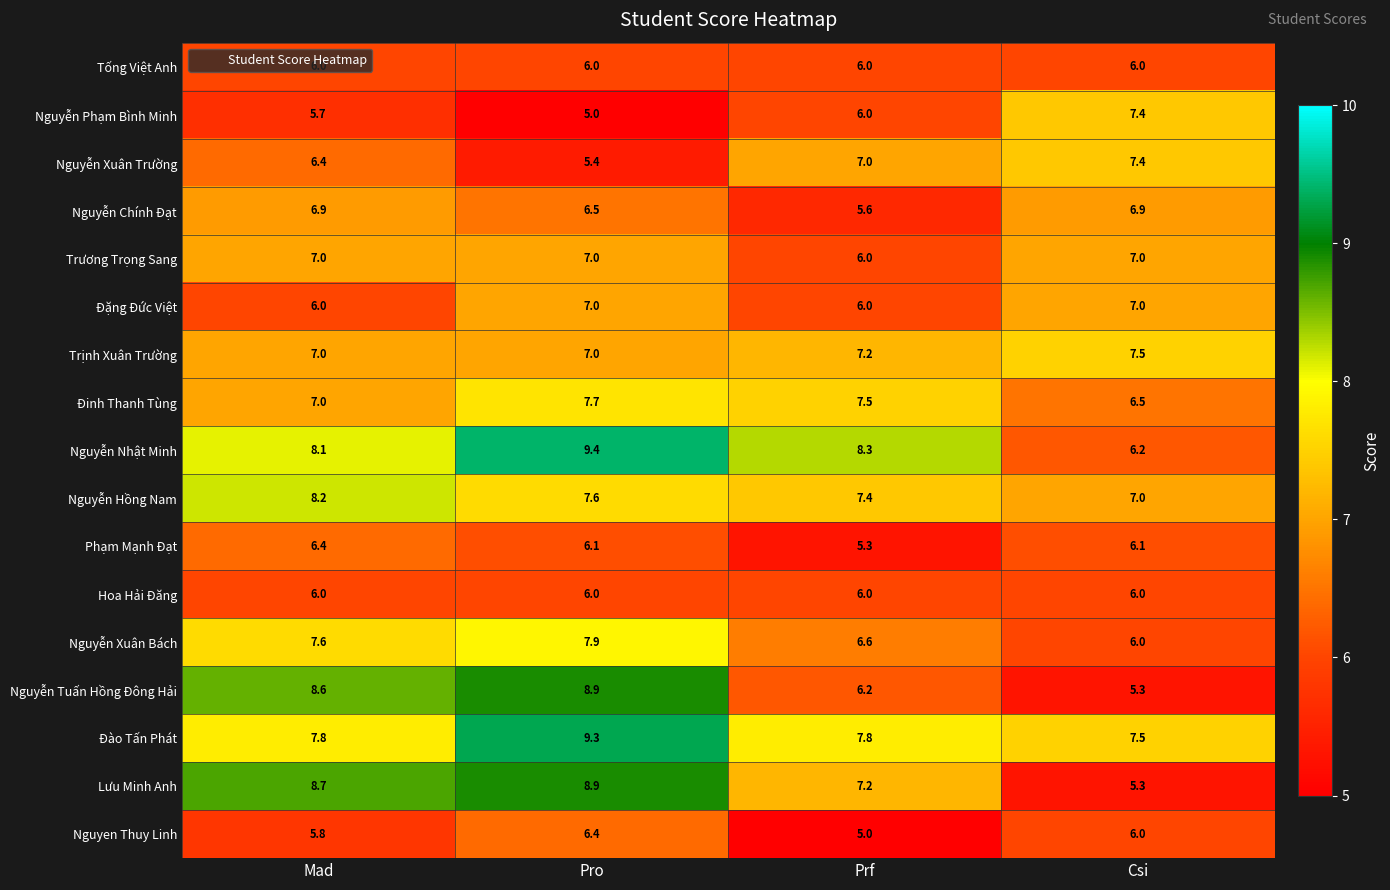

List the labels in order of Nguyễn Tuấn Hồng Đông Hải value, largest first.

Pro, Mad, Prf, Csi